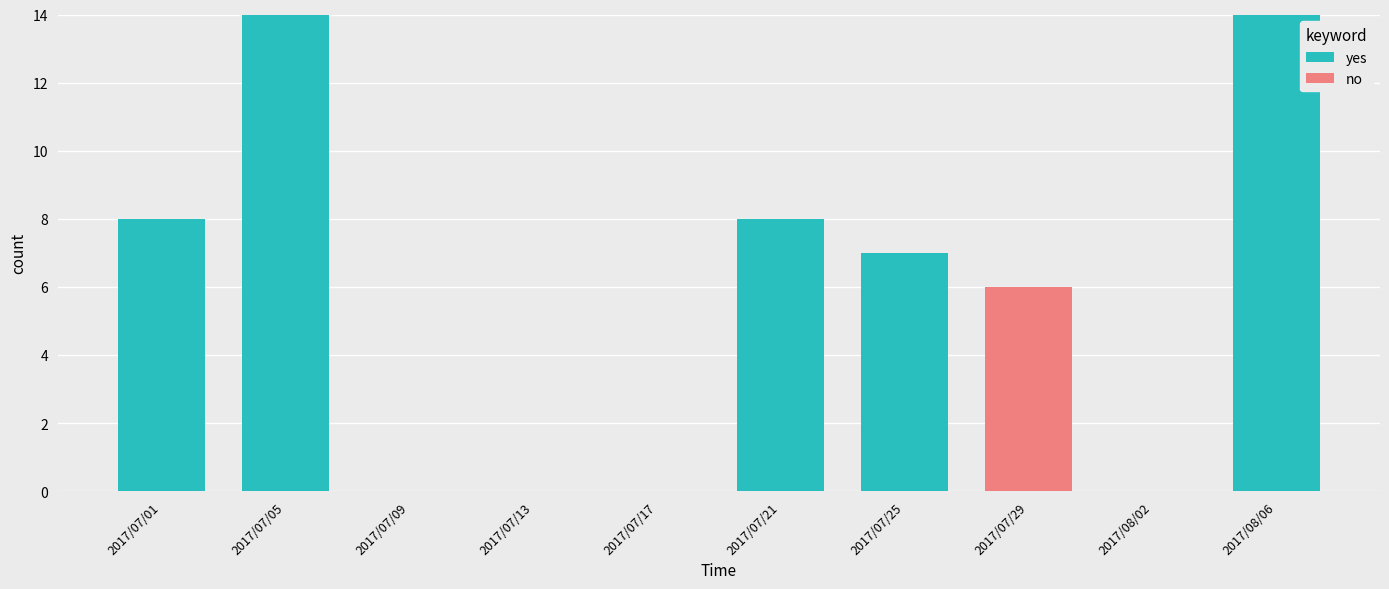

Does the chart contain stacked bars?

Yes